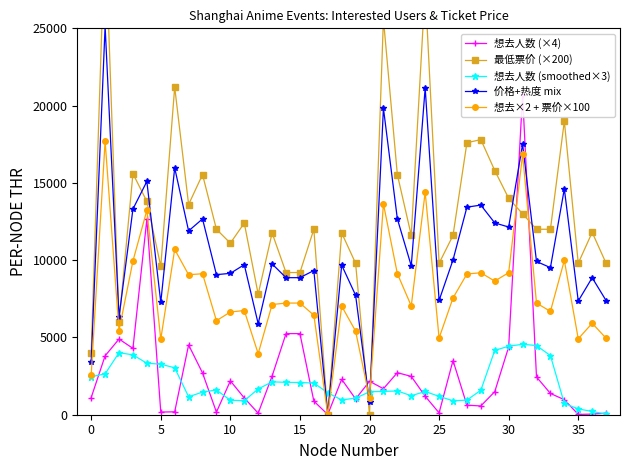

Is this an area chart (filled region under the line)?

No